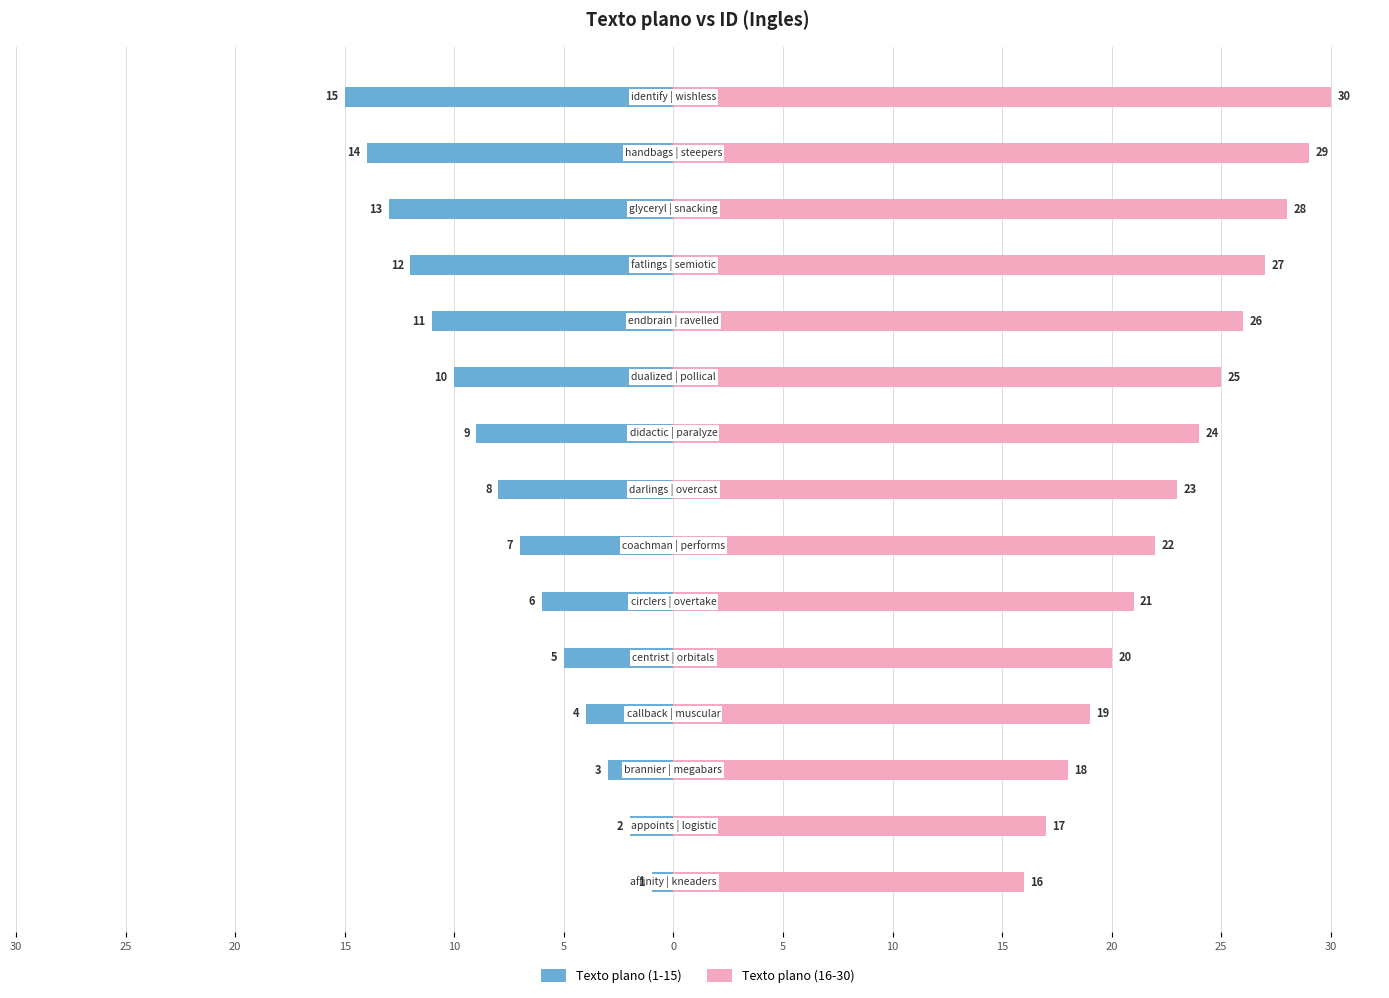

The Texto plano (16-30) series shows 14 at 25. True or false?

False